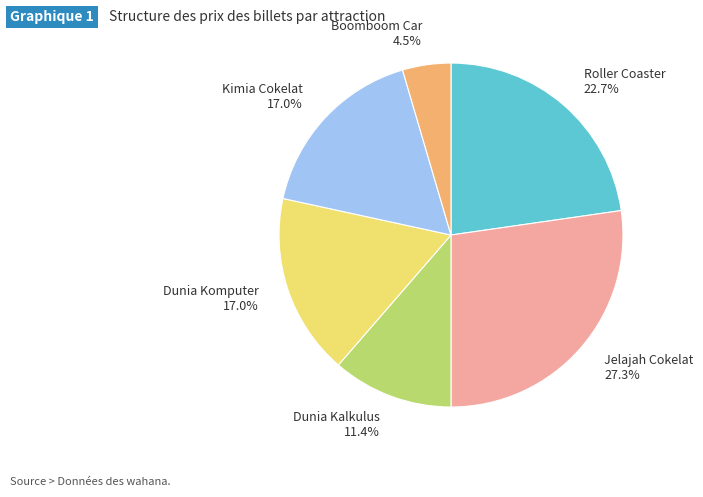

Which slice is the largest?

Jelajah Cokelat